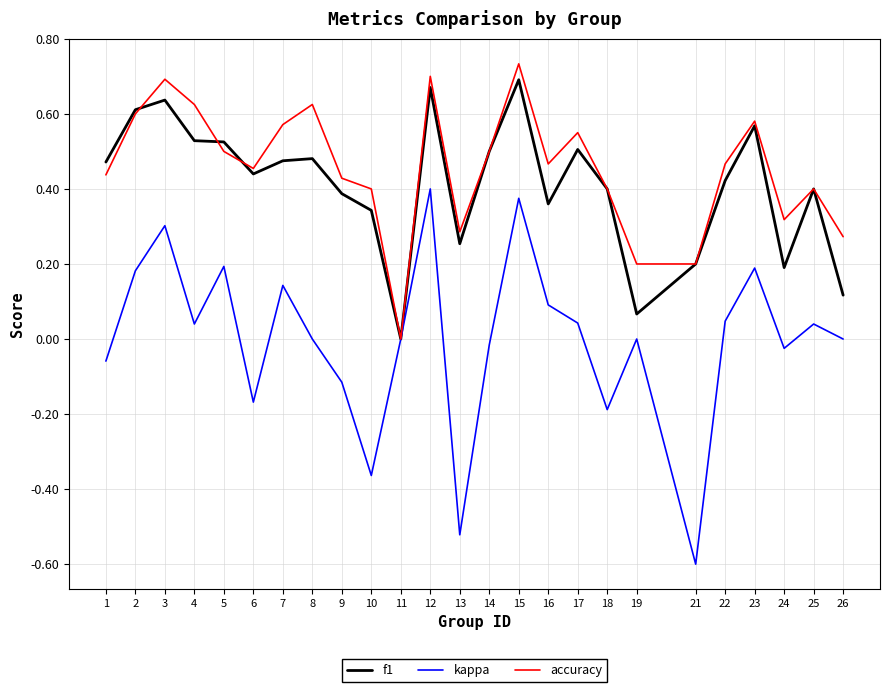

Between 2 and 18, which series saw the biggest shift?

kappa